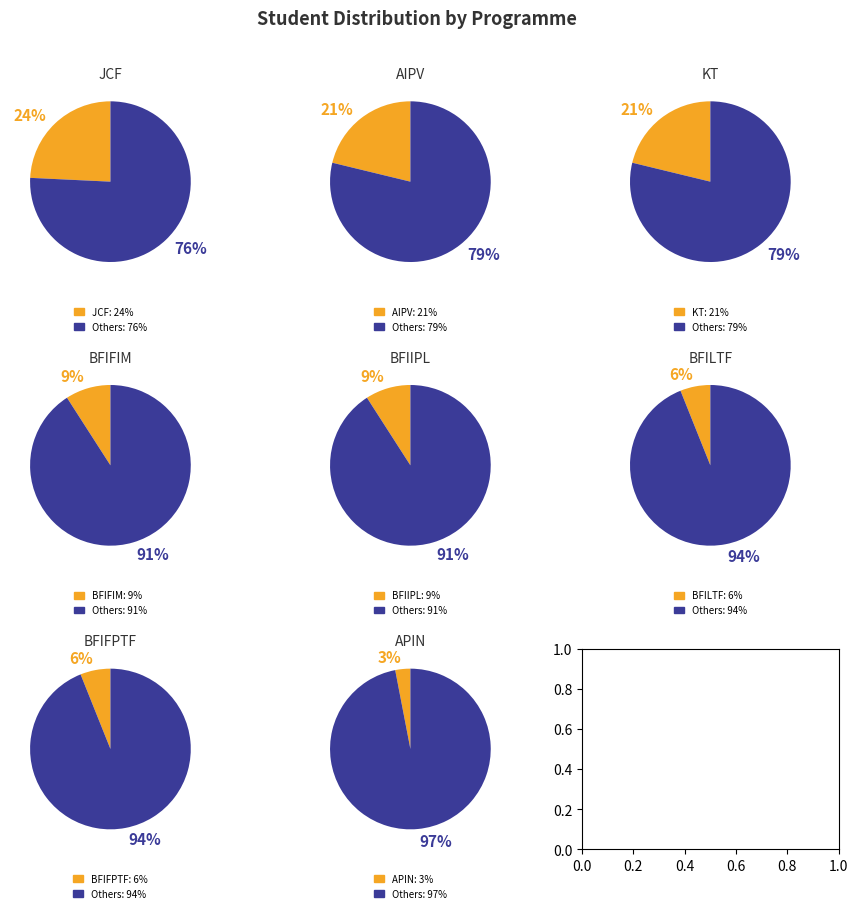

What is the smallest slice in the pie chart?

APIN